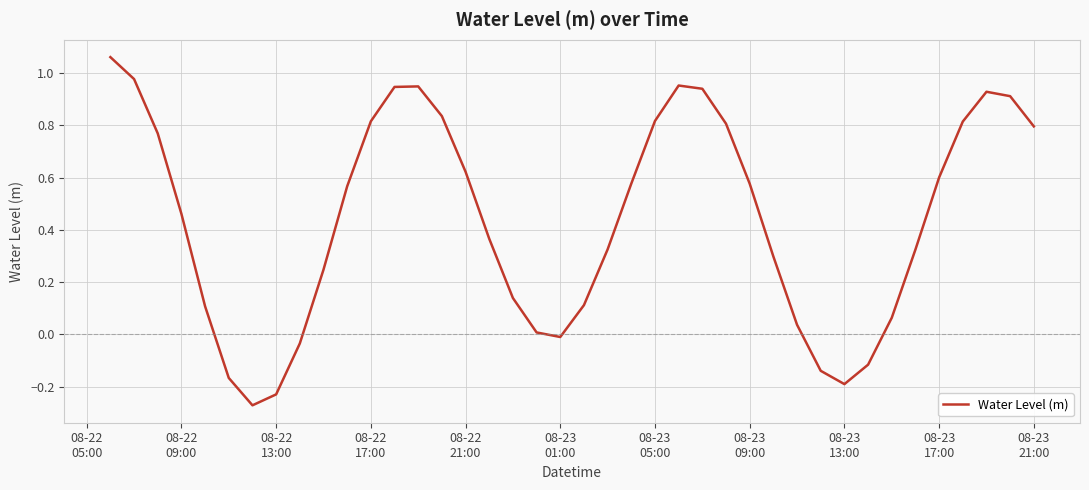

What is the difference between the maximum and minimum values?

1.3